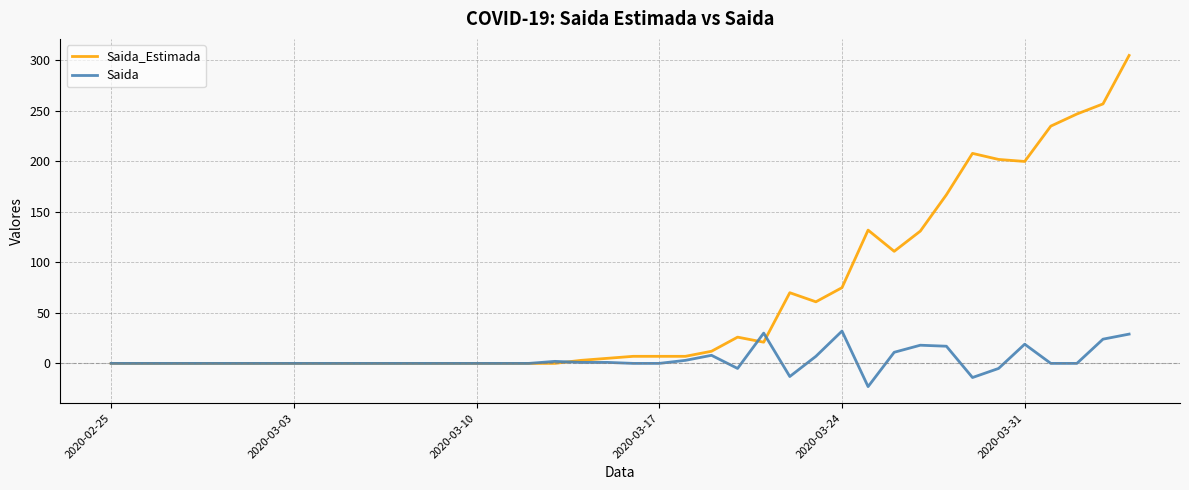

List the series in order of their overall mean, lowest first.

Saida, Saida_Estimada